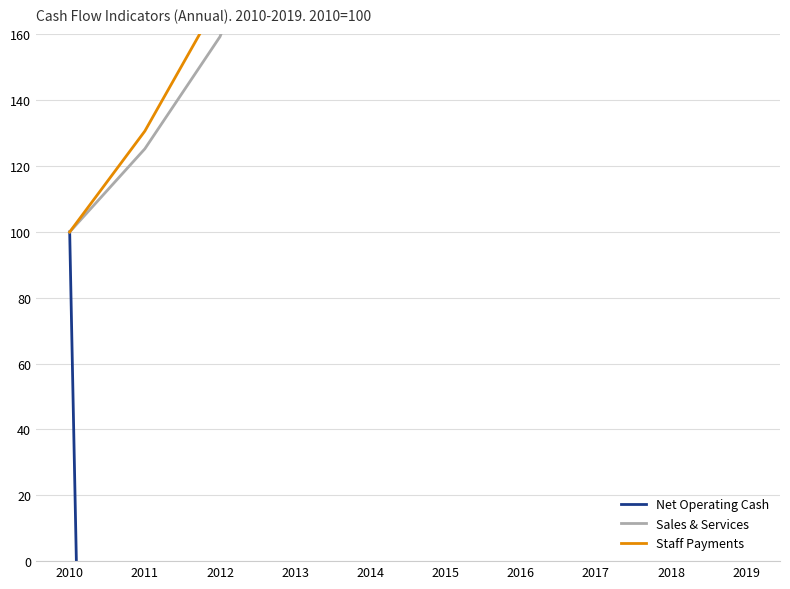

Reading left to right, what are all the values shown in this chart?

Net Operating Cash: 100.0	-1024.7	-390.6	-3221.0	-3146.3	-5705.8	-1601.1	-2682.0	-11040.6	-11392.6
Sales & Services: 100.0	125.3	159.3	219.2	297.8	374.5	472.2	575.9	708.2	728.1
Staff Payments: 100.0	130.6	171.0	211.5	293.7	324.1	342.0	430.7	439.2	519.7